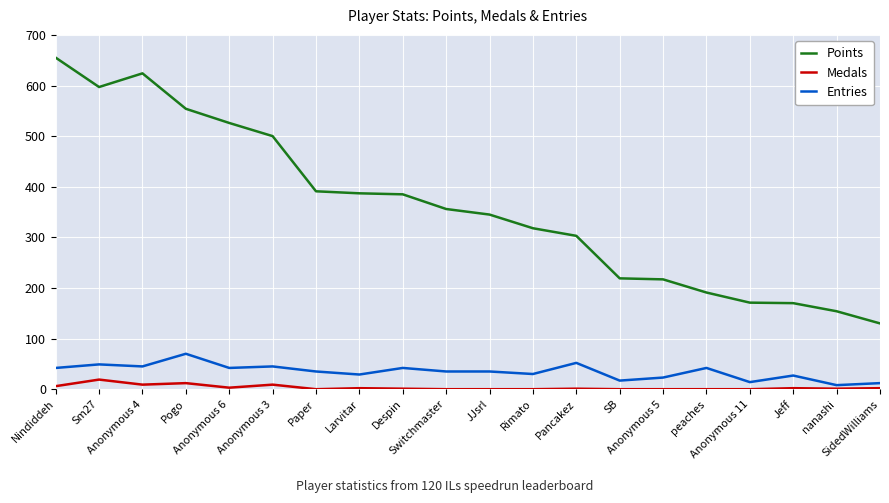

How many lines are shown in the chart?

3